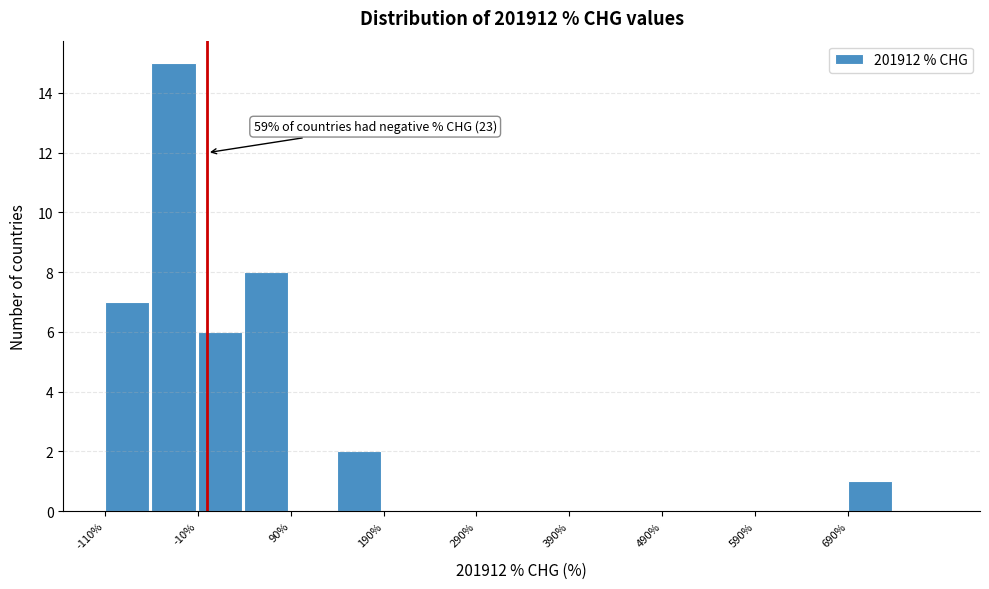

Which range on the x-axis has the tallest bar?

-60 to -10